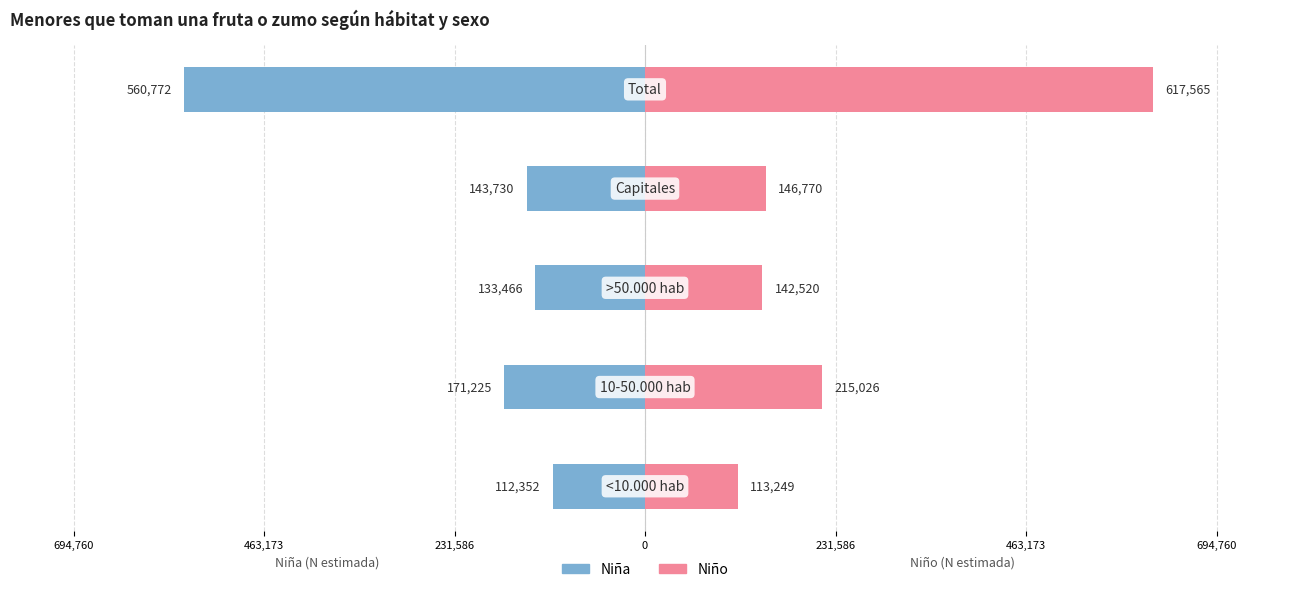

How many data points in Niño are above 146770?

2